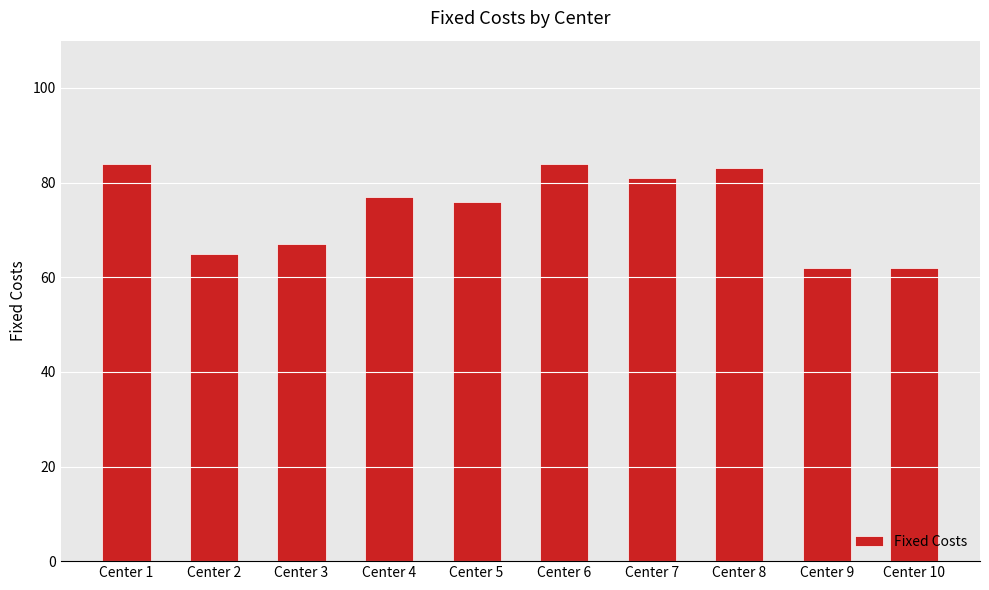

How many bars are there in total?

10